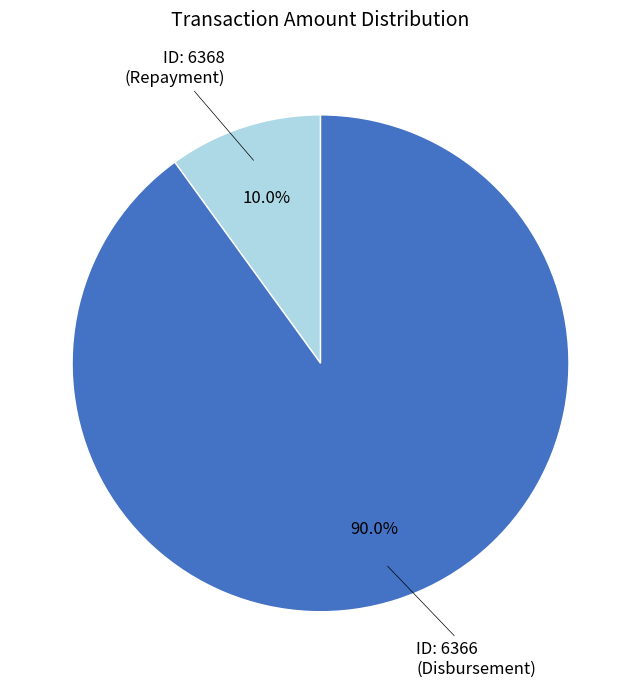

Is there any slice that represents more than half of the pie?

Yes